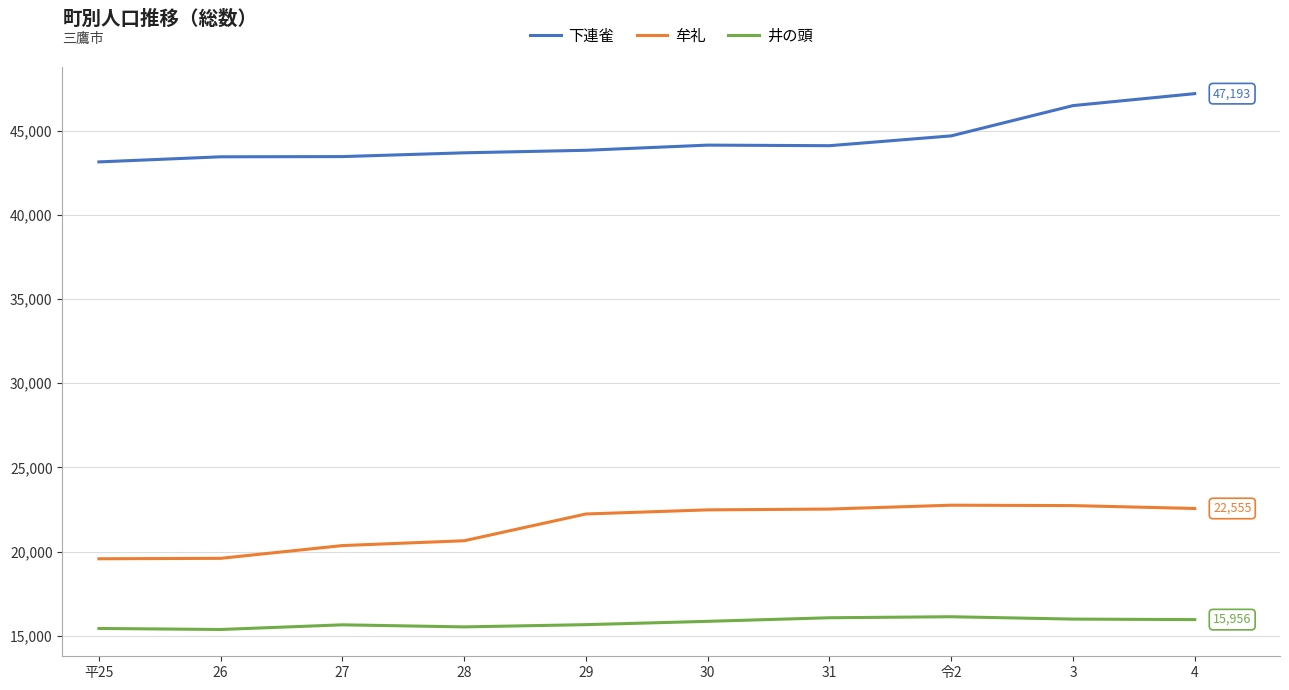

What is the greatest value displayed?

47193